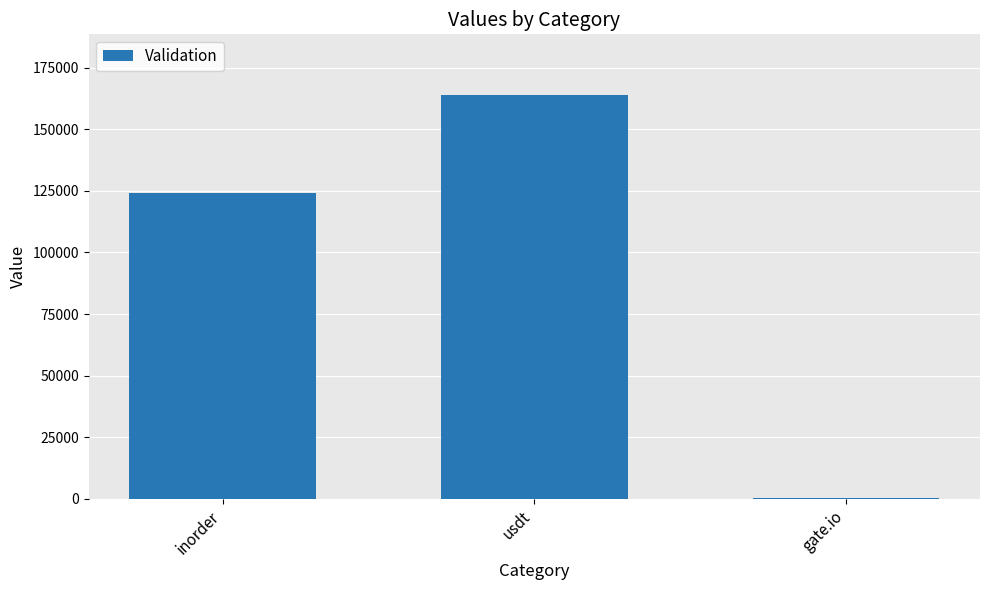

At which label is the value closest to 82152?

inorder